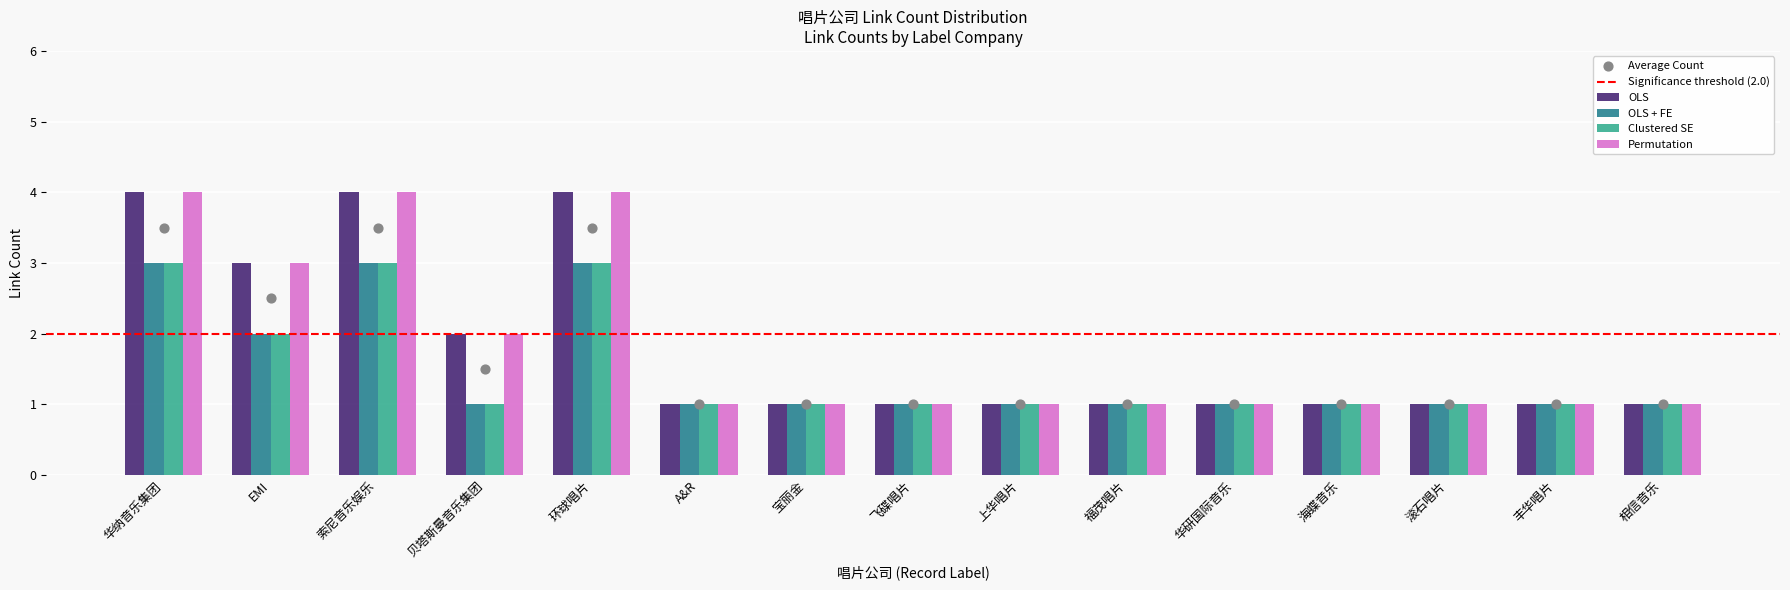

Which series has the largest Y range (max minus min)?

OLS